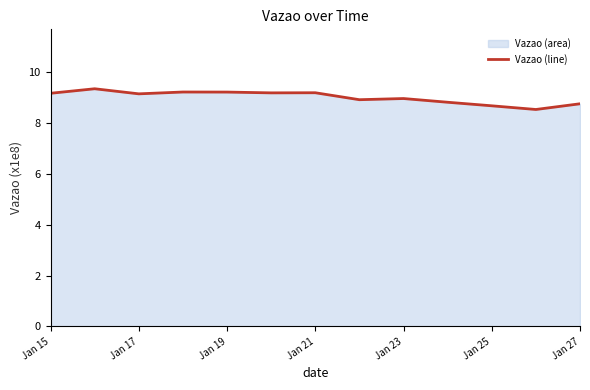

True or false: the data has more than 2 interior local peaks.

True